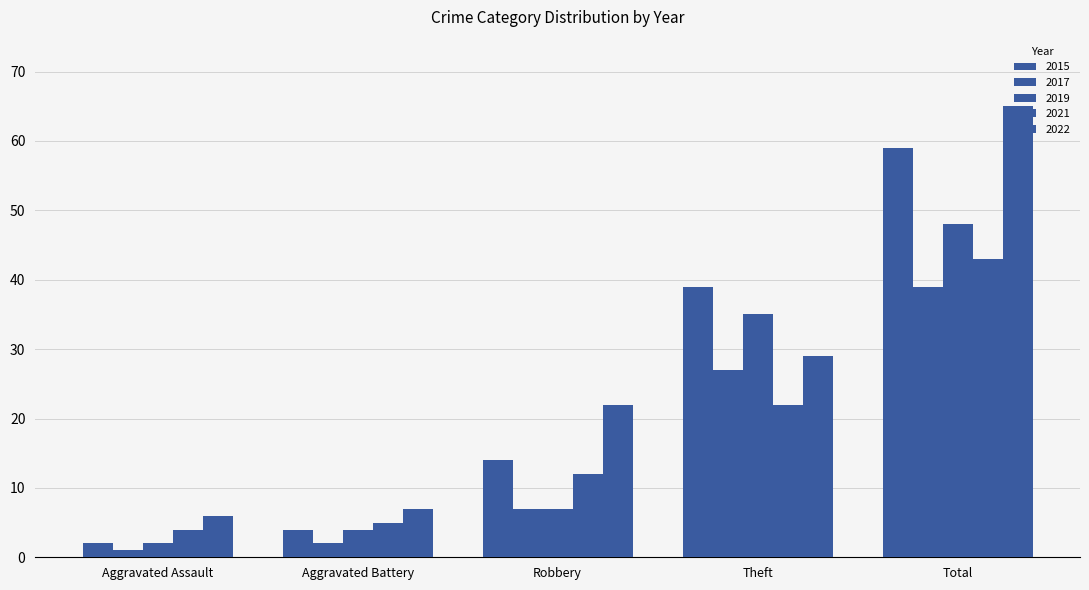

The value of 2015 at Robbery is 25. True or false?

False